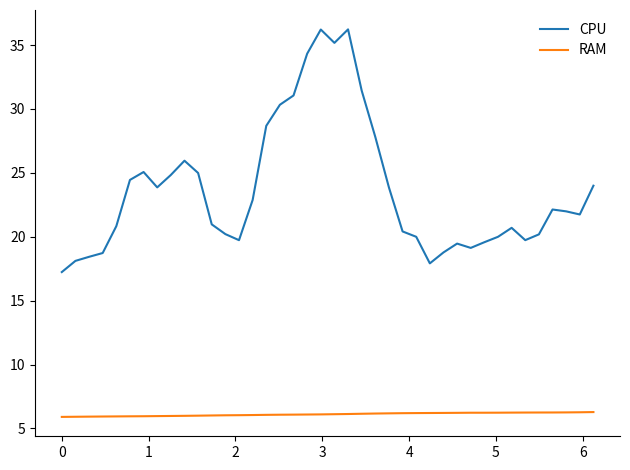

What is the minimum value for CPU?

17.2